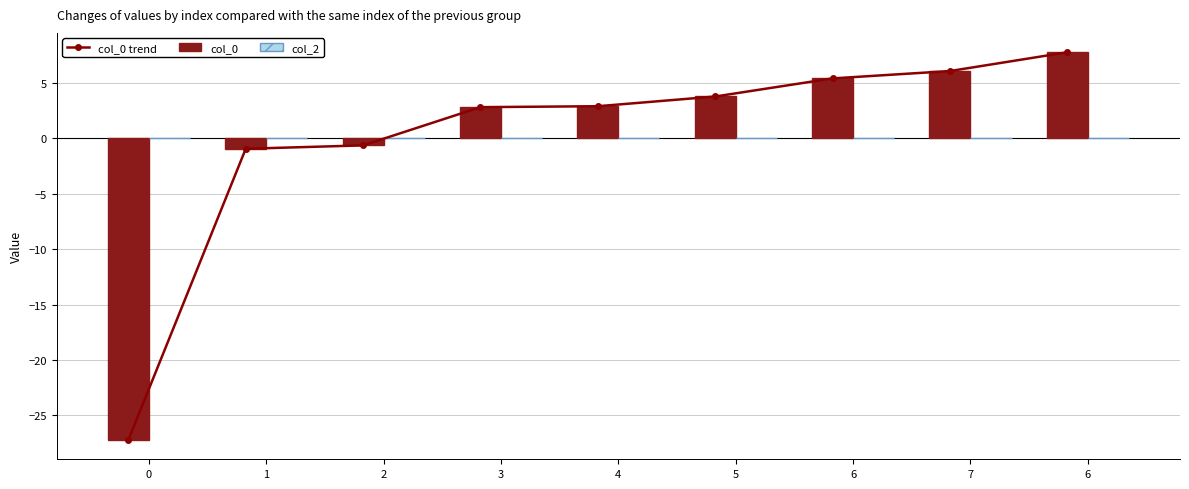

What is the difference between the second highest and second lowest values in the col_0 series?

7.0